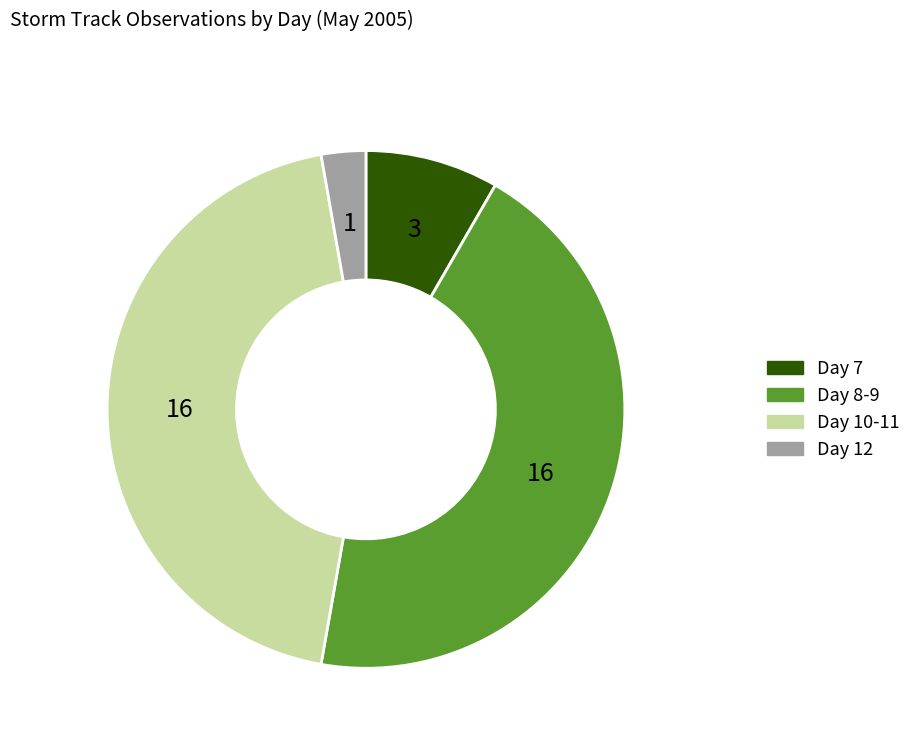

Does any single category account for the majority?

No